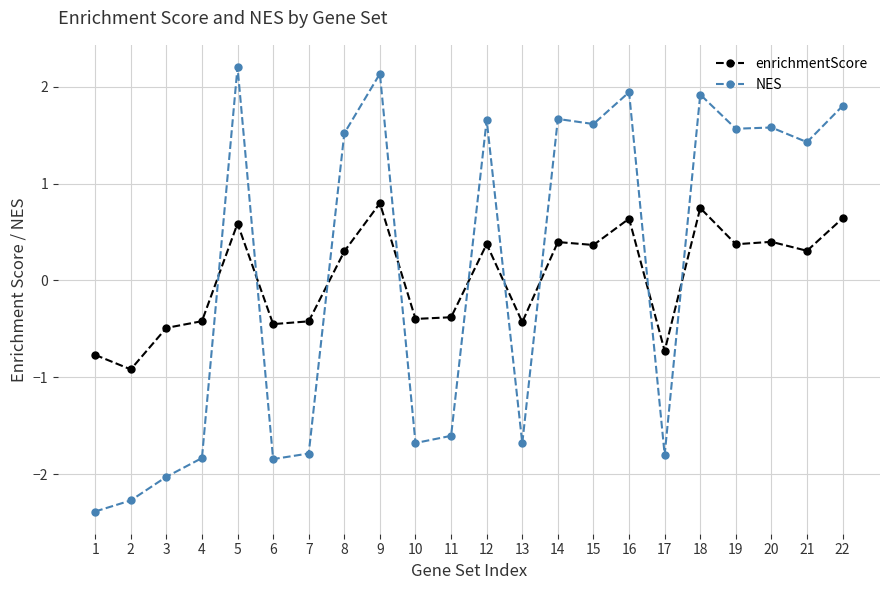

Reading right to left, extract all data points from this chart.

enrichmentScore: 0.6	0.3	0.4	0.4	0.7	-0.7	0.6	0.4	0.4	-0.4	0.4	-0.4	-0.4	0.8	0.3	-0.4	-0.5	0.6	-0.4	-0.5	-0.9	-0.8
NES: 1.8	1.4	1.6	1.6	1.9	-1.8	1.9	1.6	1.7	-1.7	1.7	-1.6	-1.7	2.1	1.5	-1.8	-1.8	2.2	-1.8	-2.0	-2.3	-2.4